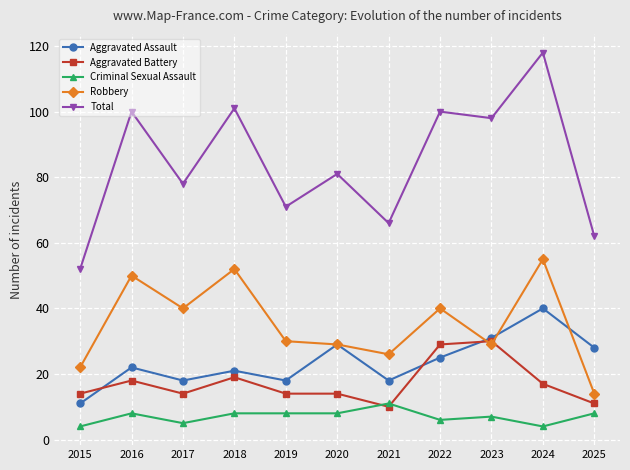

What is the spread (max minus min) of values at 2018?

93